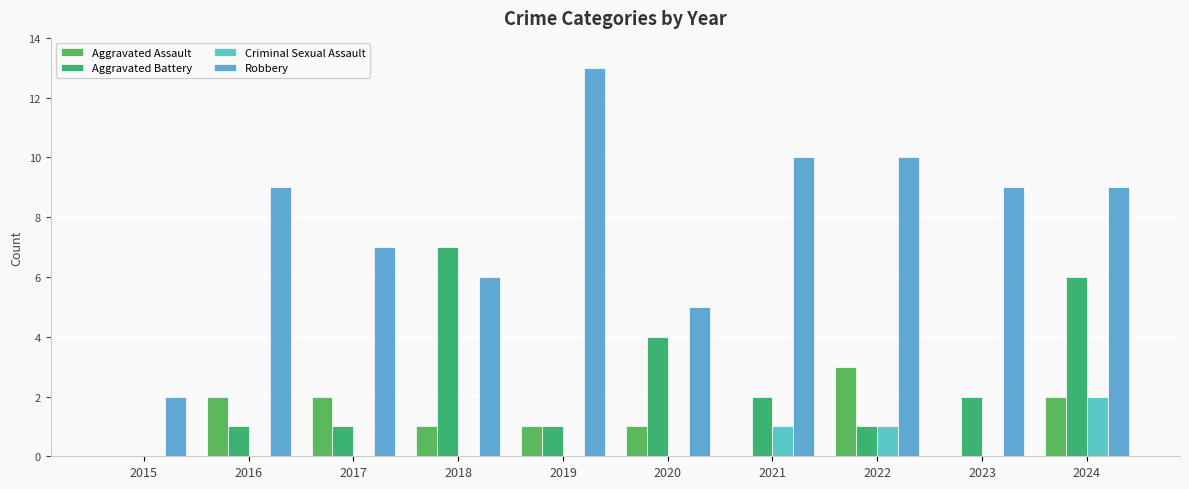

How many categories are shown in the chart?

10